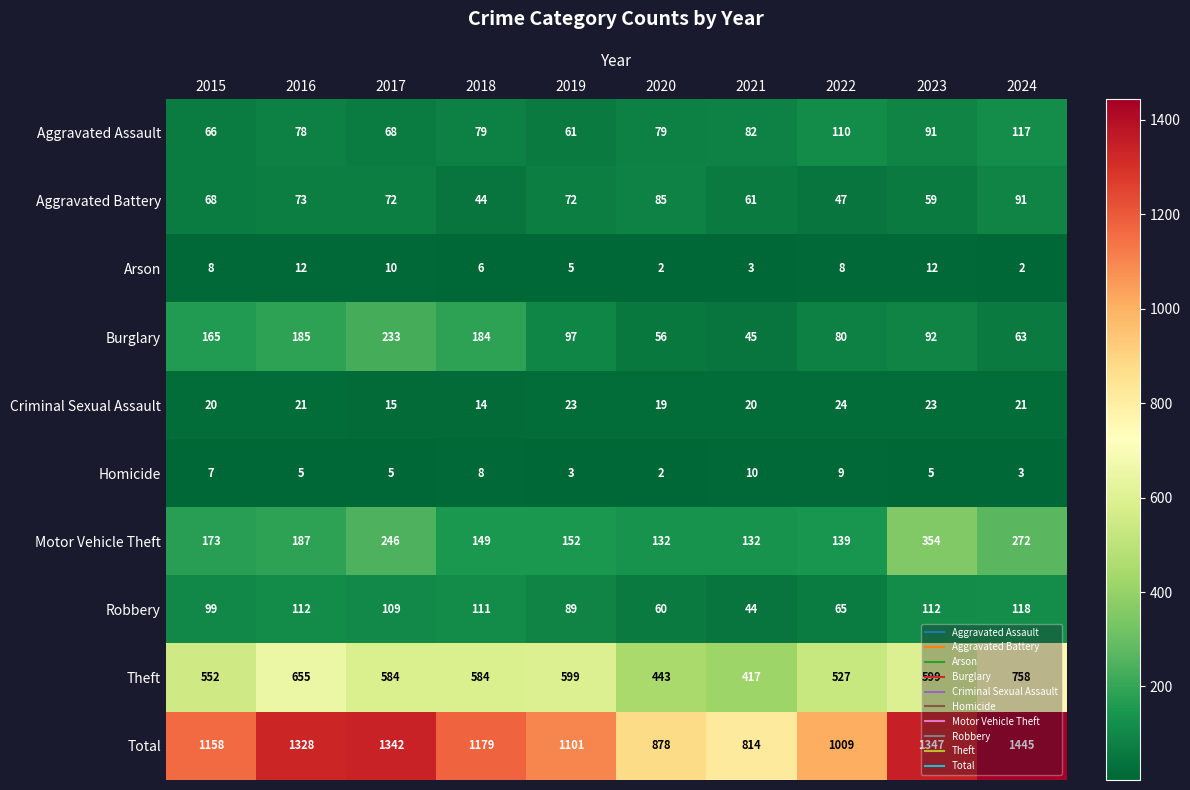

Which series changed the most between 2021 and 2024?

Total